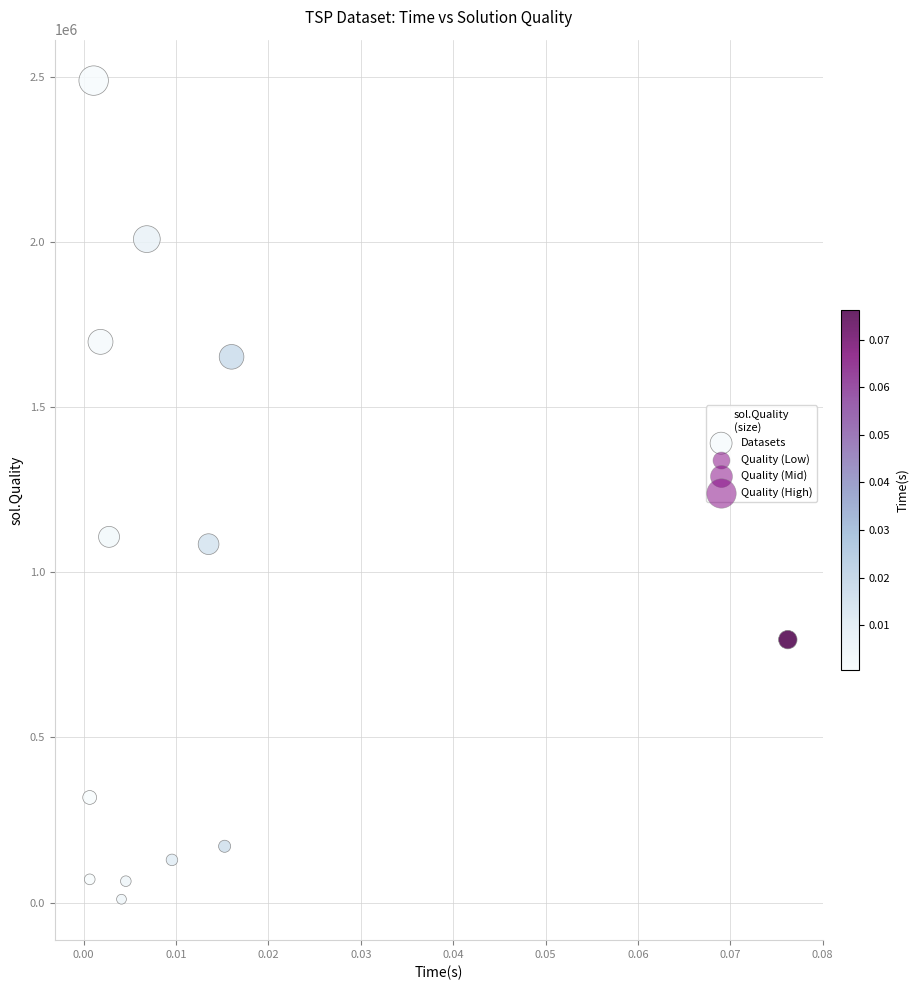

What is the range of Y values (max minus min)?

2478189.5